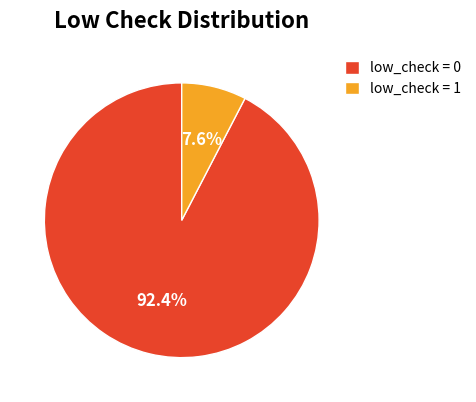

Count the number of slices in the pie.

2